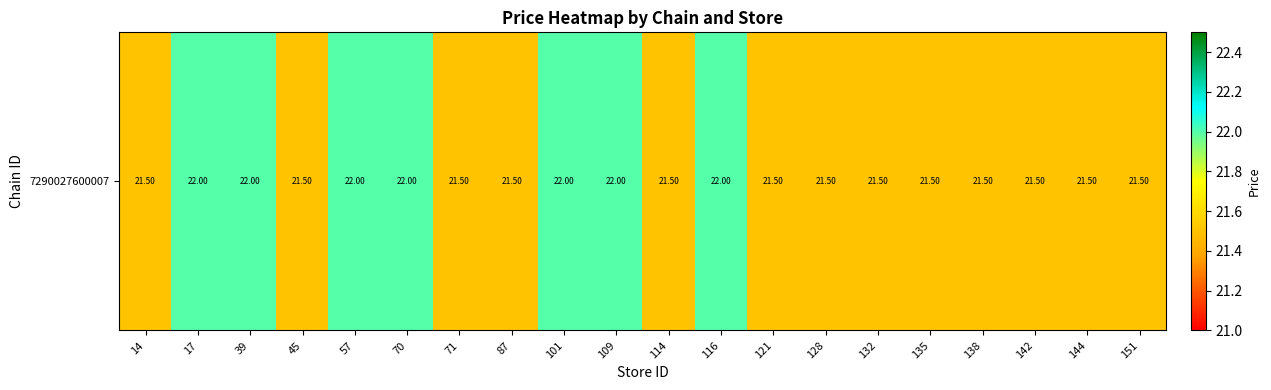

Between 39 and 57, which is larger?

39